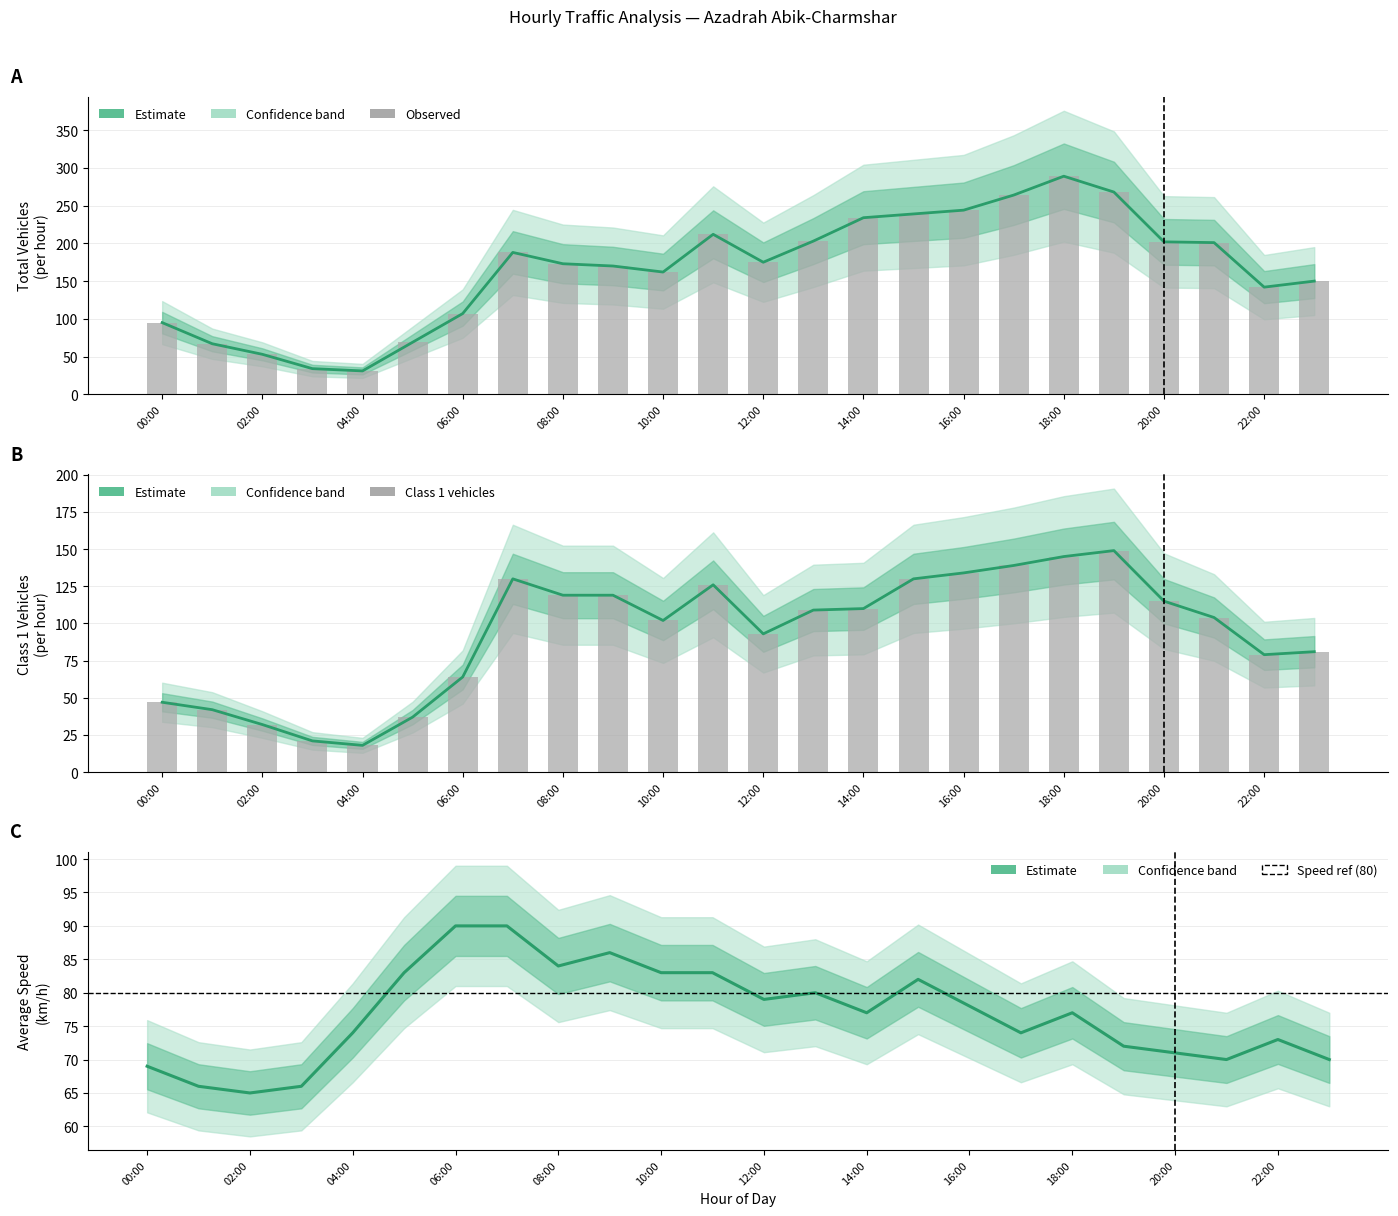

At how many categories does at least one series exceed 116?

17